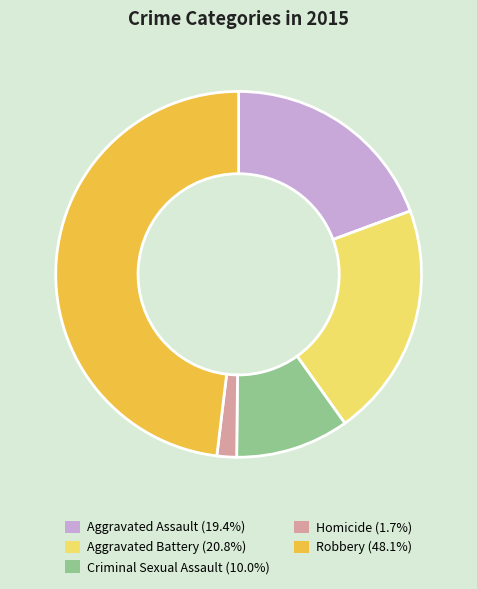

Is there a majority slice in this chart?

No